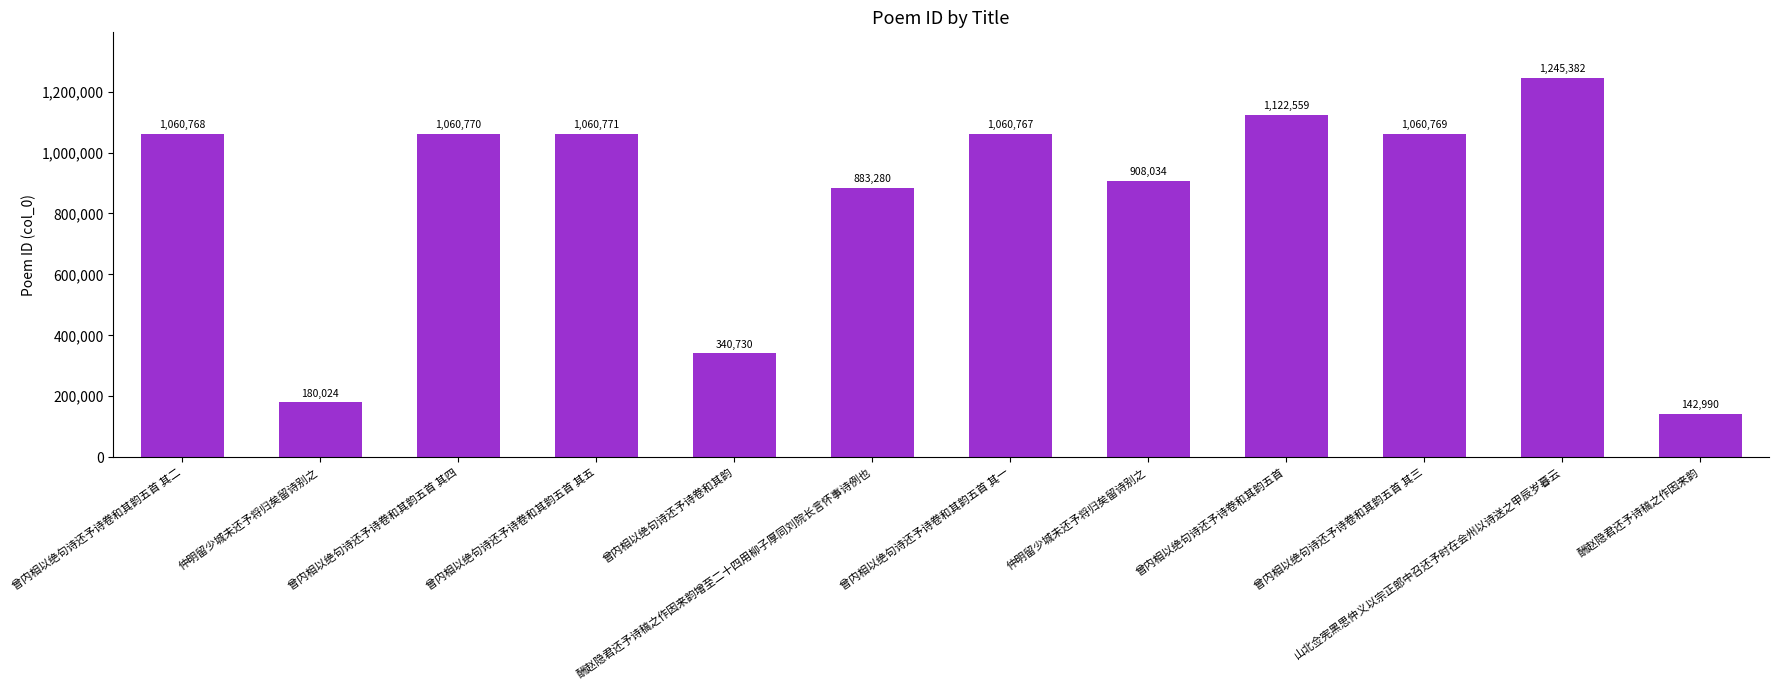

Which has a higher value, 曾内相以绝句诗还予诗卷和其韵五首 其三 or 曾内相以绝句诗还予诗卷和其韵五首 其一?

曾内相以绝句诗还予诗卷和其韵五首 其三